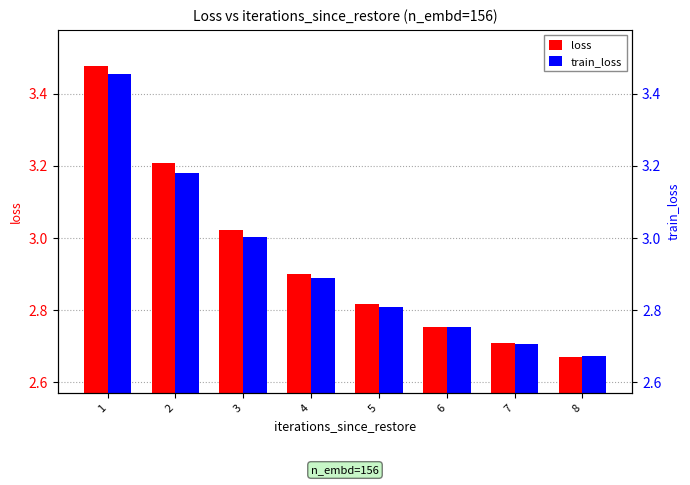

The value of loss at 3 is 3.0. True or false?

True